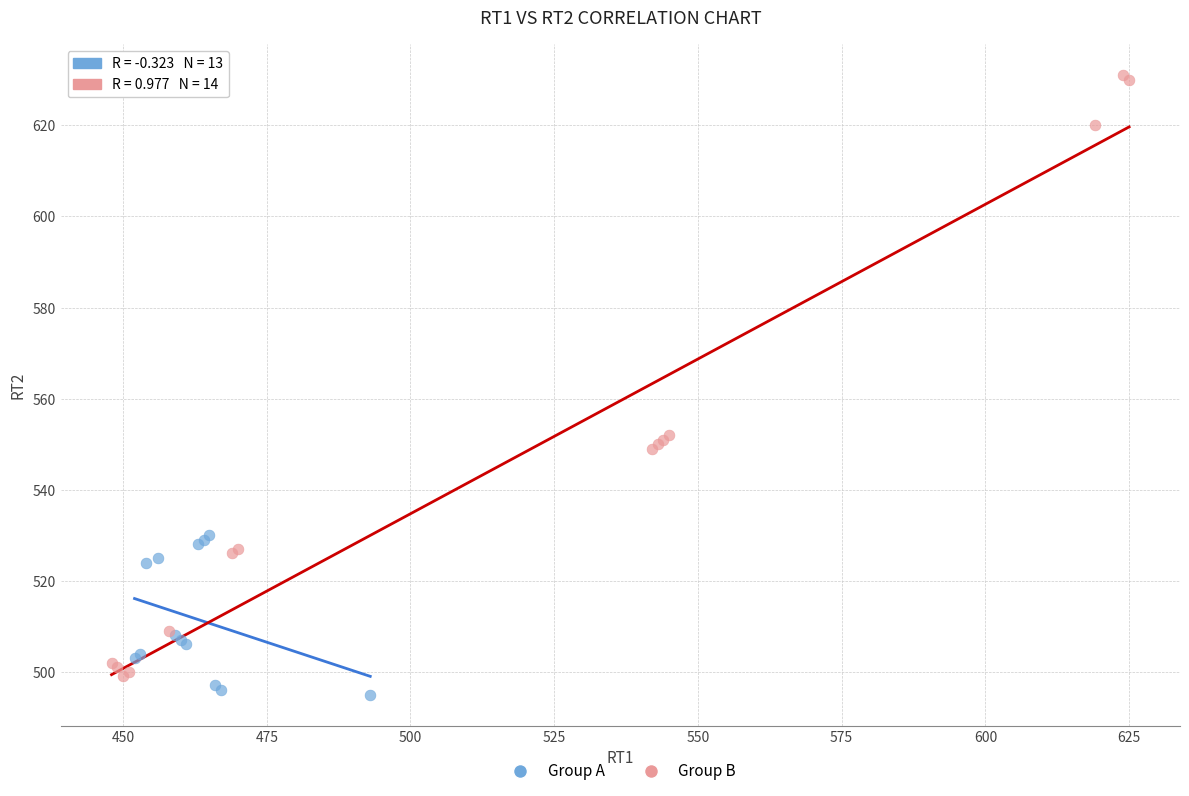

Which series has the widest spread of Y values?

Group B